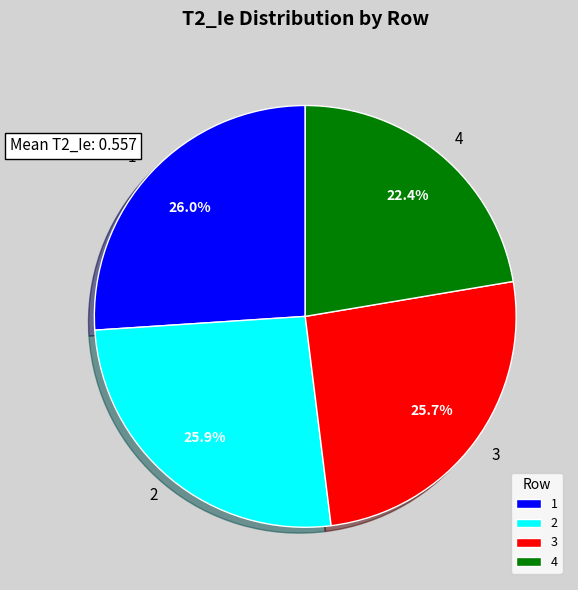

Between 4 and 3, which is larger?

3